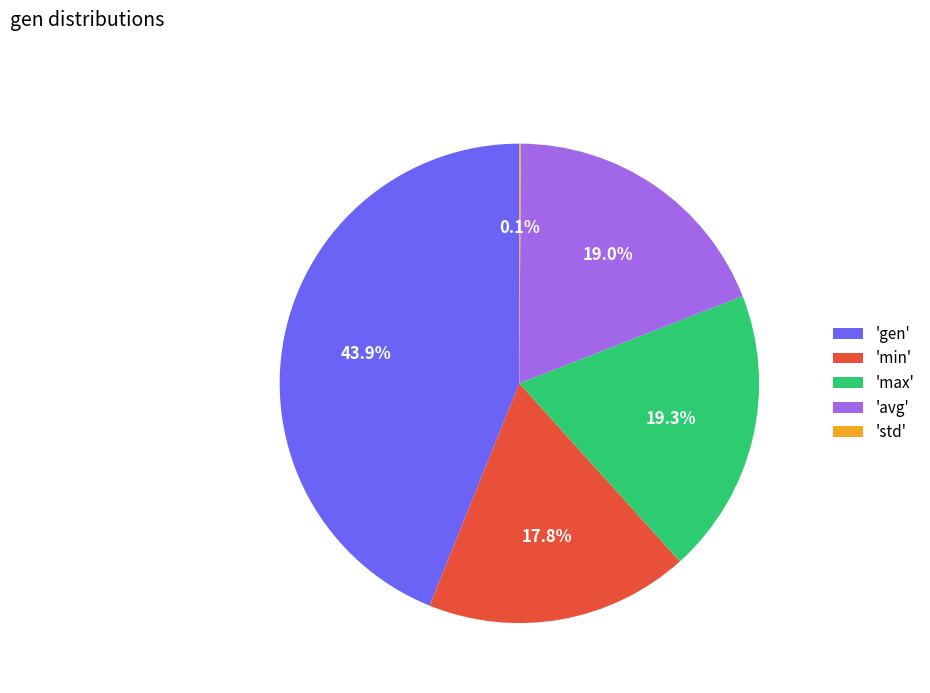

Is there any slice that represents more than half of the pie?

No